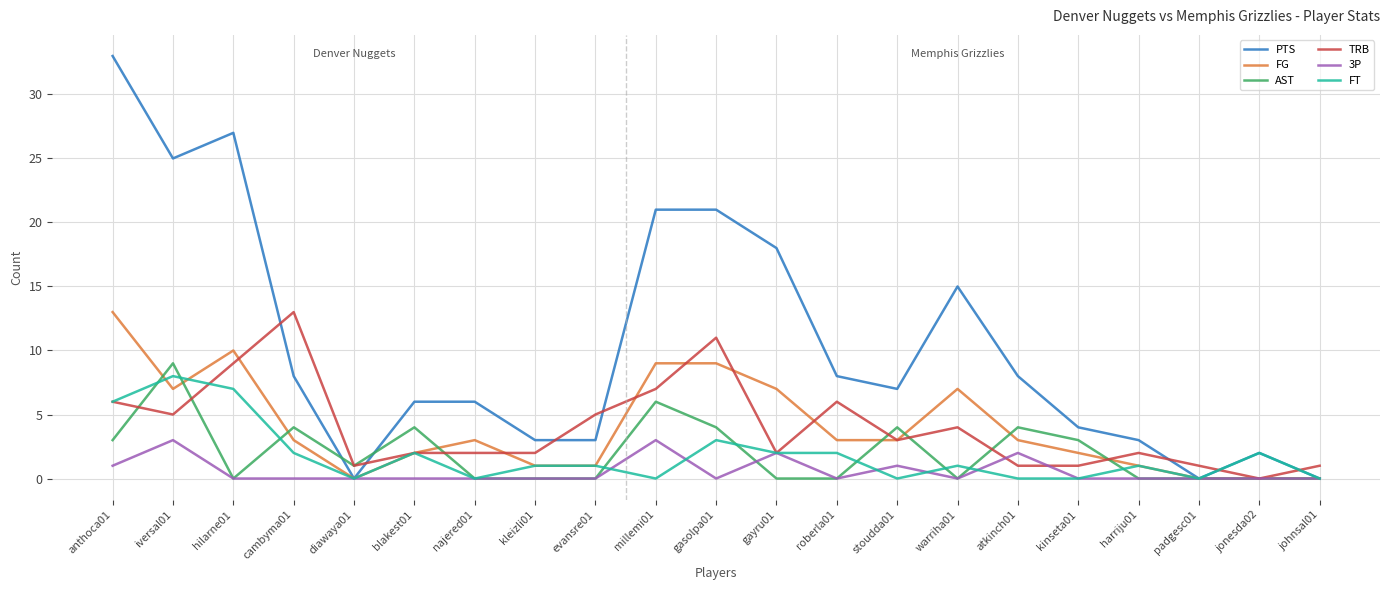

What is the spread (max minus min) of values at johnsal01?

1